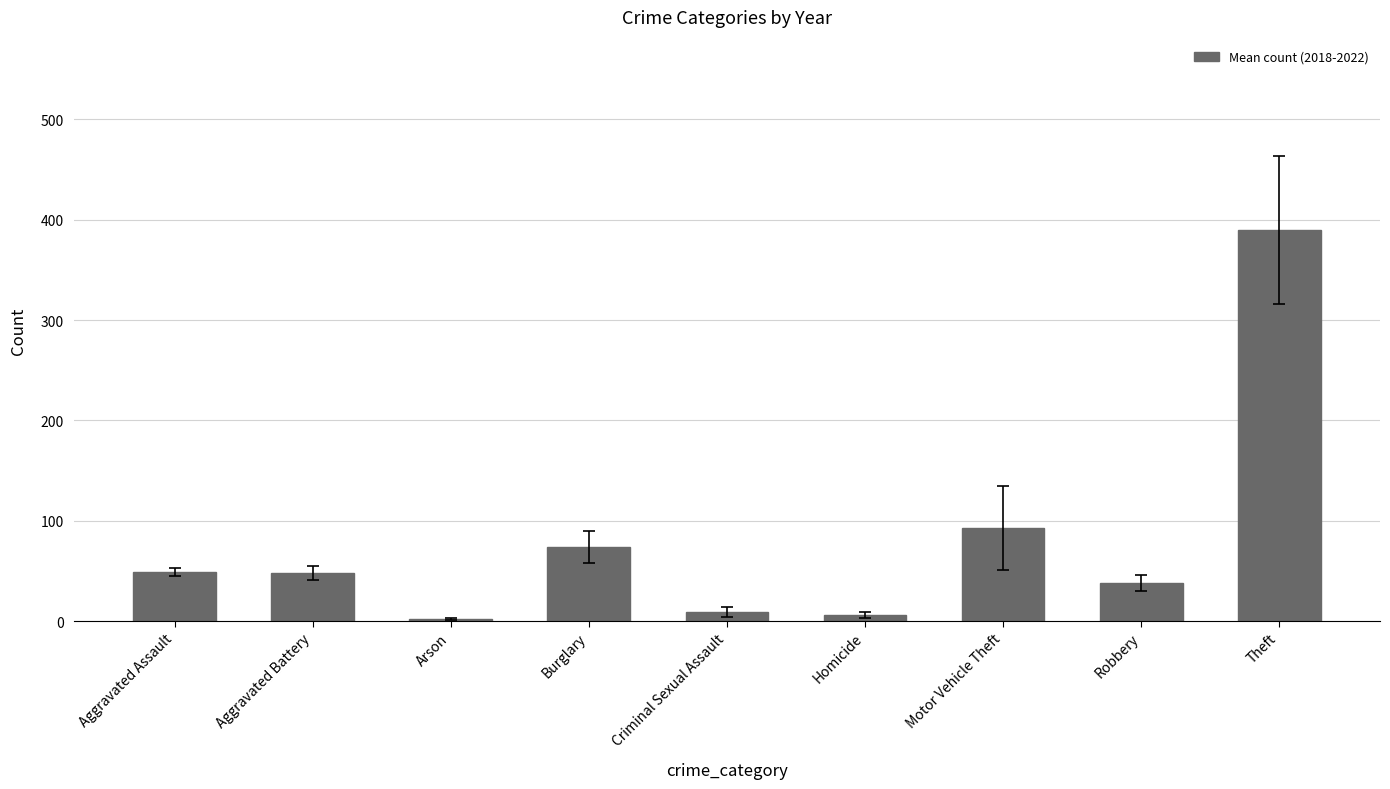

The value at Burglary is 73.8. True or false?

True